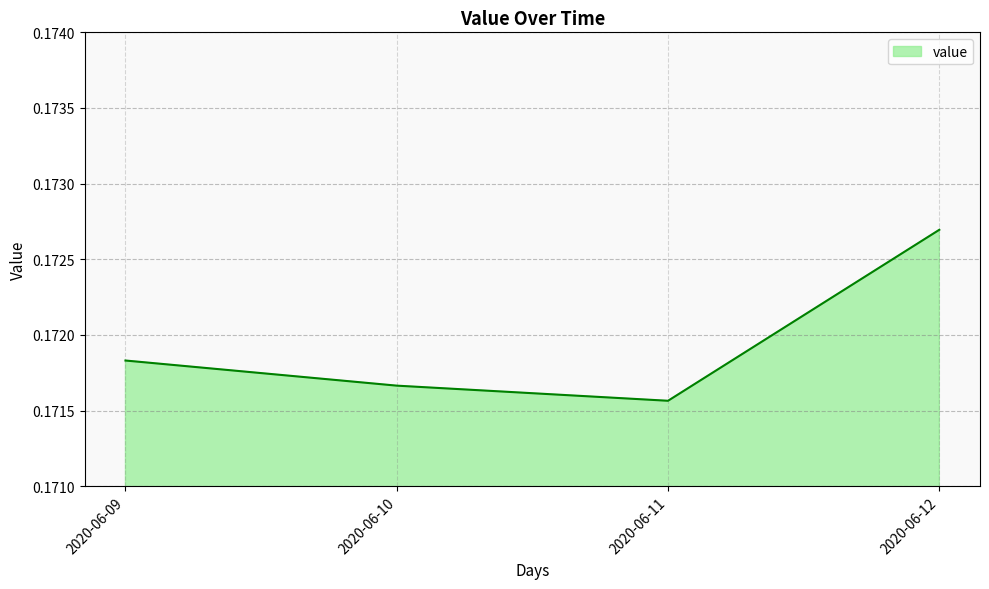

List the labels in order of value, smallest first.

2020-06-11, 2020-06-10, 2020-06-09, 2020-06-12